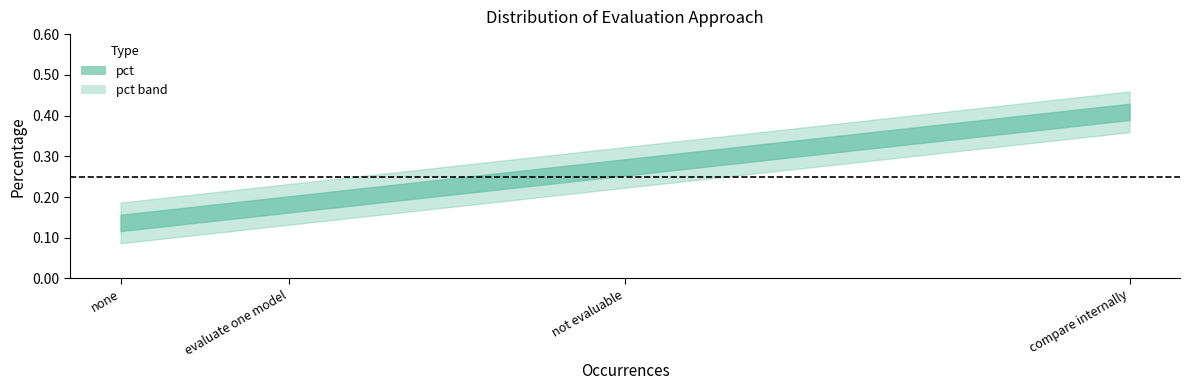

True or false: the data shows 0.1 at compare internally.

False